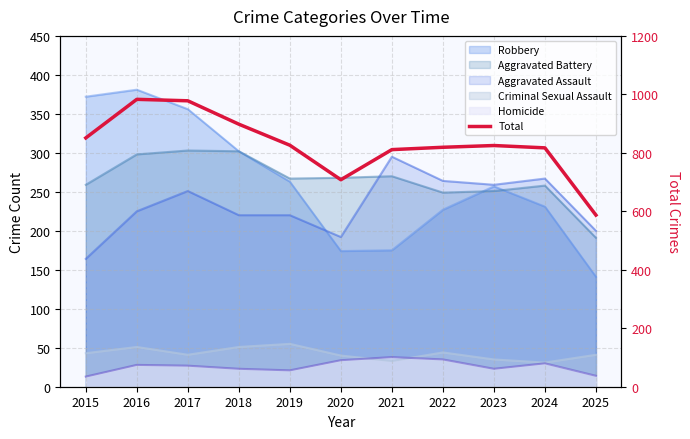

How many interior local peaks (higher than both neighbors) does the data have?

2